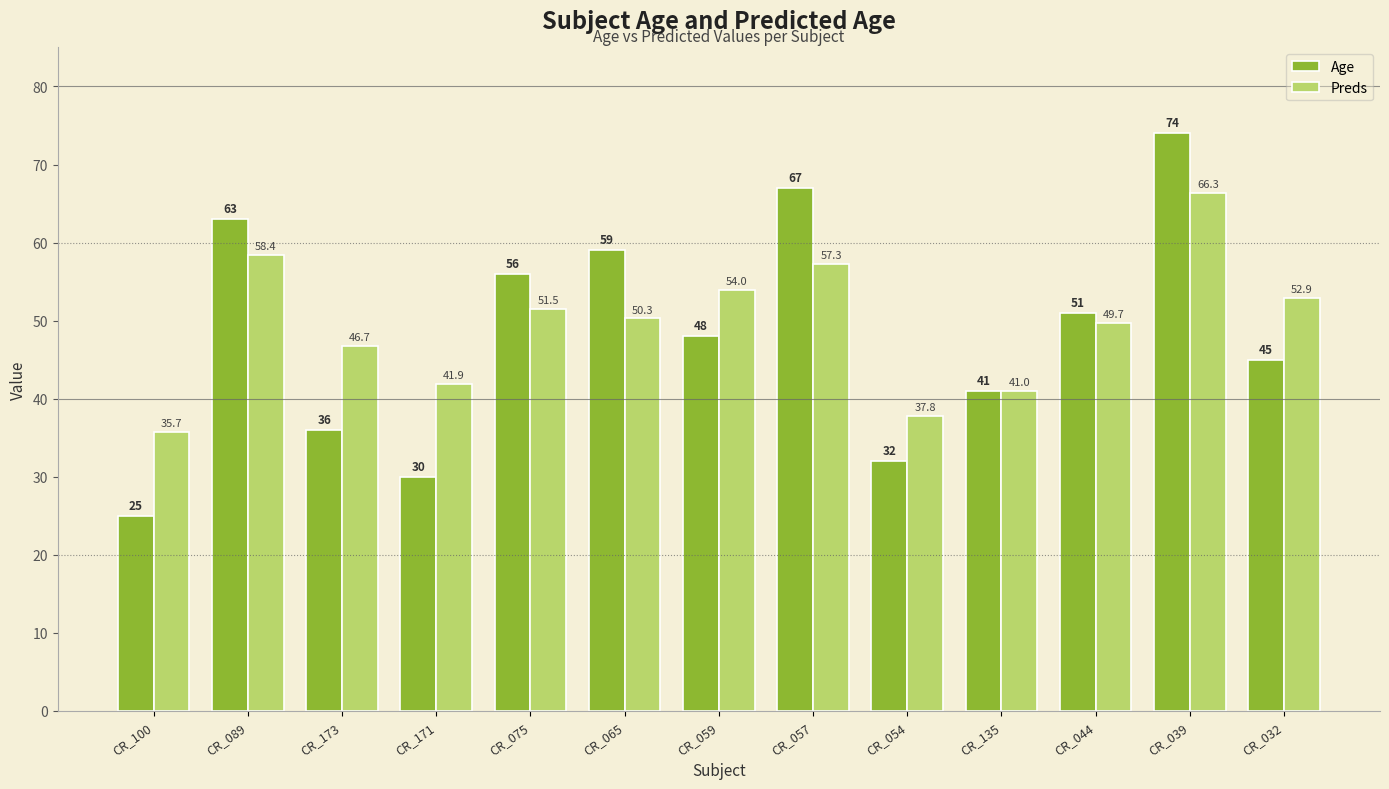

What is the label of the 9th bar from the left?

CR_054